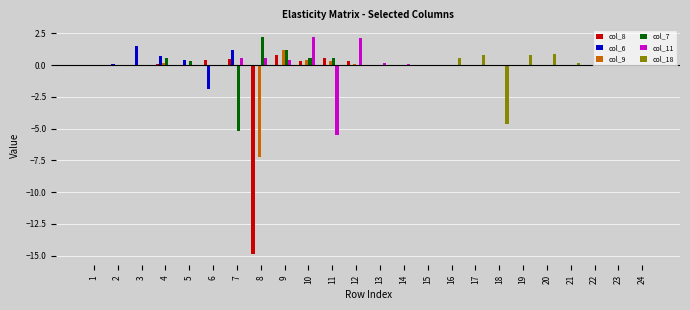

What is the spread (max minus min) of values at 10?

2.2